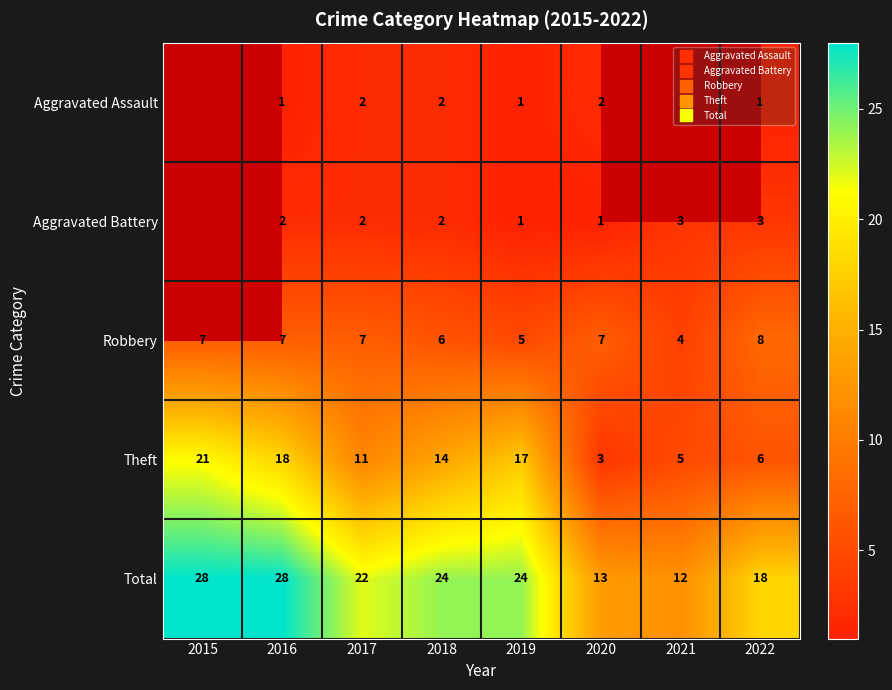

Where does the Aggravated Battery series first go above 2?

2021